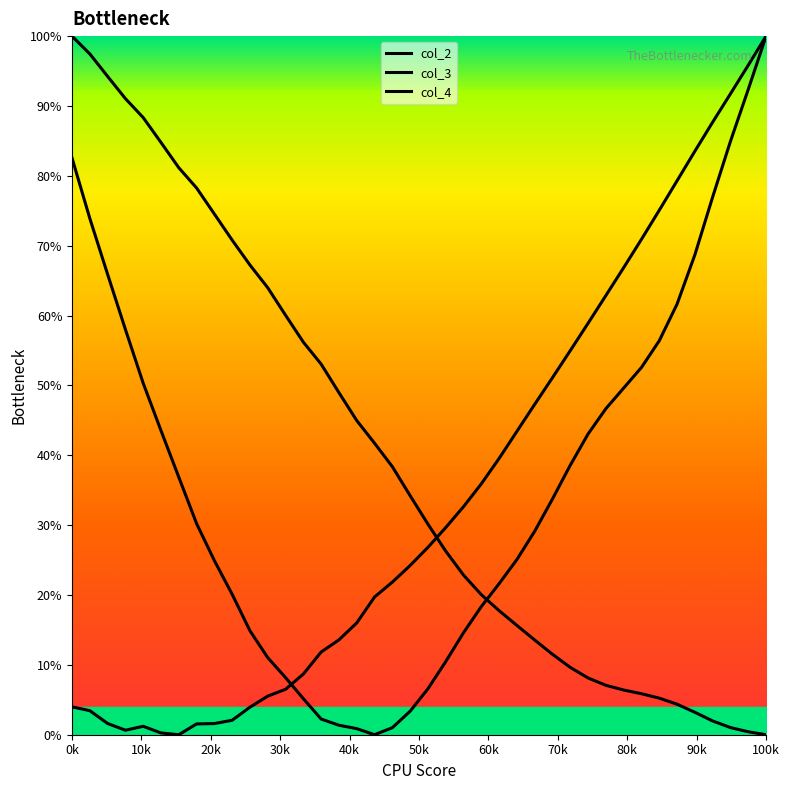

Does the chart display data point markers on the line(s)?

No